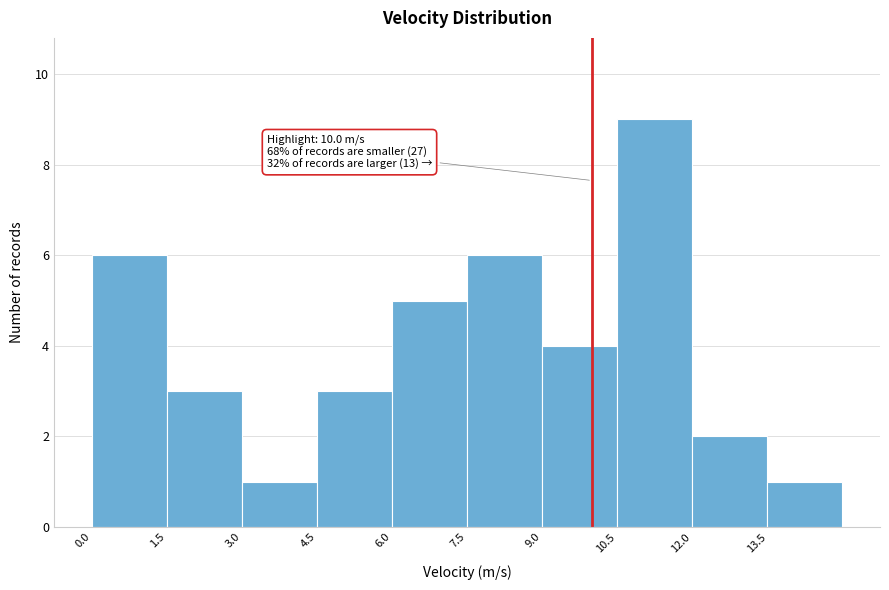

Over which range of the x-axis is the bar tallest?

10.5 to 12.0